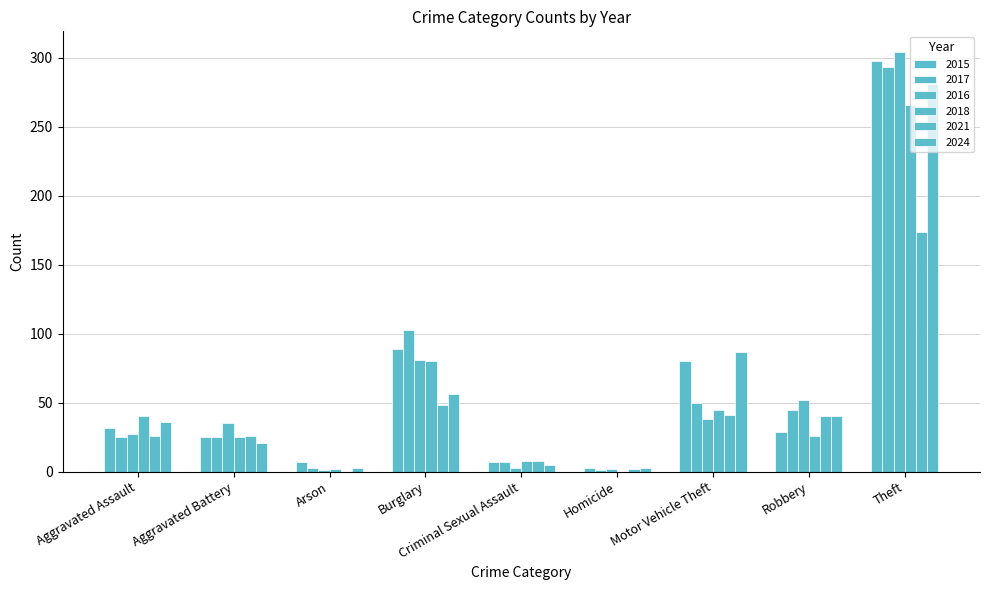

Reading right to left, extract all data points from this chart.

2015: 298	29	80	3	7	89	7	25	32
2017: 293	45	50	1	7	103	3	25	25
2016: 304	52	38	2	3	81	1	35	27
2018: 266	26	45	0	8	80	2	25	40
2021: 174	40	41	2	8	48	0	26	26
2024: 281	40	87	3	5	56	3	21	36